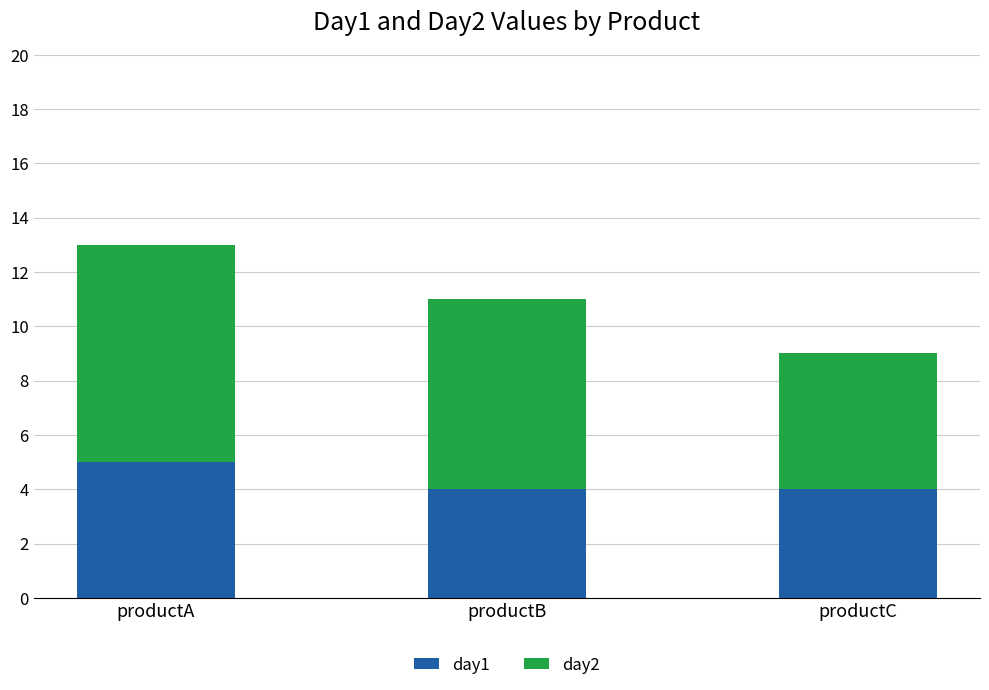

What is the value of the day1 bar at the 1st from the left?

5